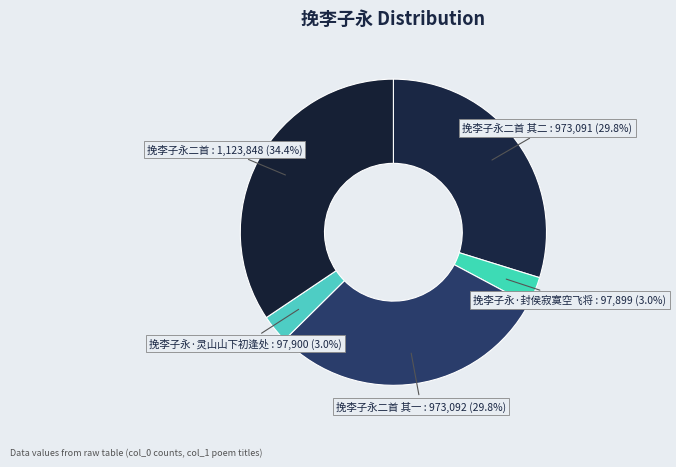

What percentage is the 挽李子永二首 其一 slice, to the nearest percent?

30%